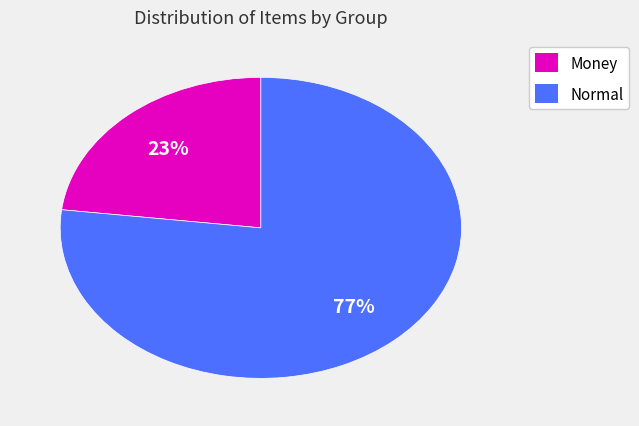

Is there a majority slice in this chart?

Yes